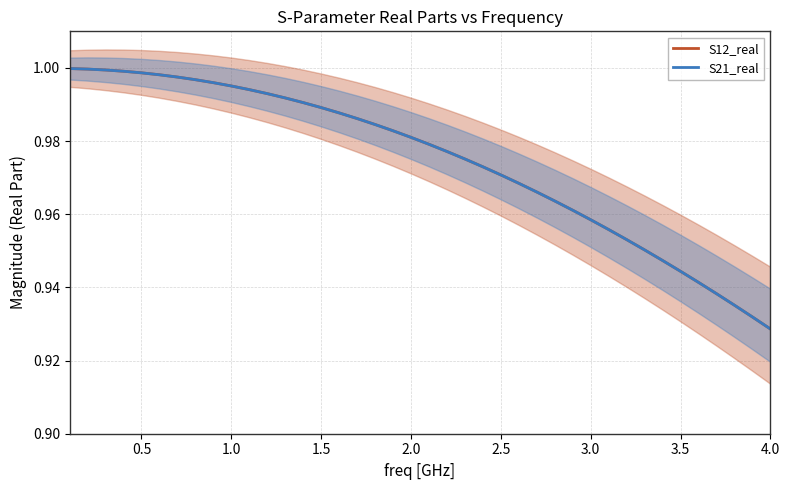

Rank the series by their maximum value, from highest to lowest.

S12_real, S21_real